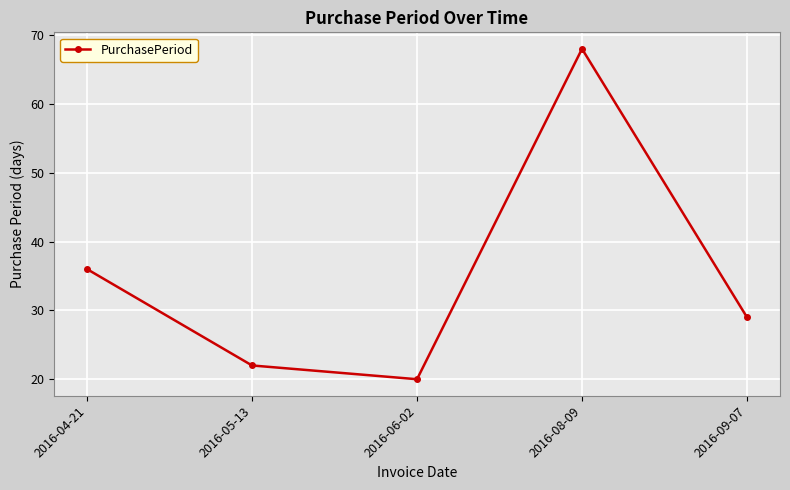

Where is the first local minimum?

2016-06-02